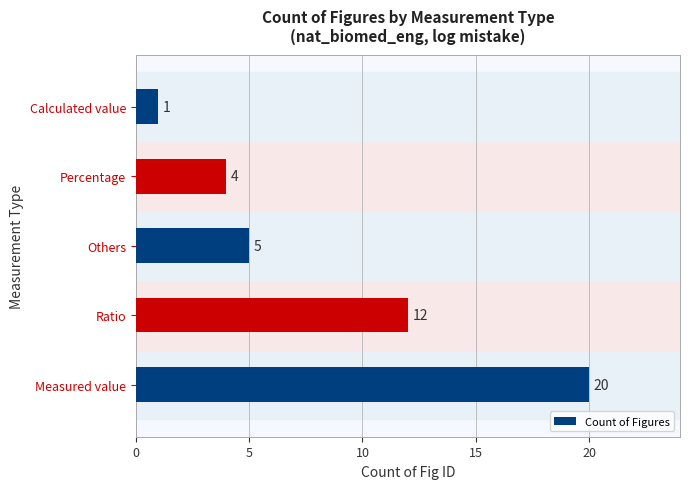

The chart shows a value of 4 at Ratio. True or false?

False